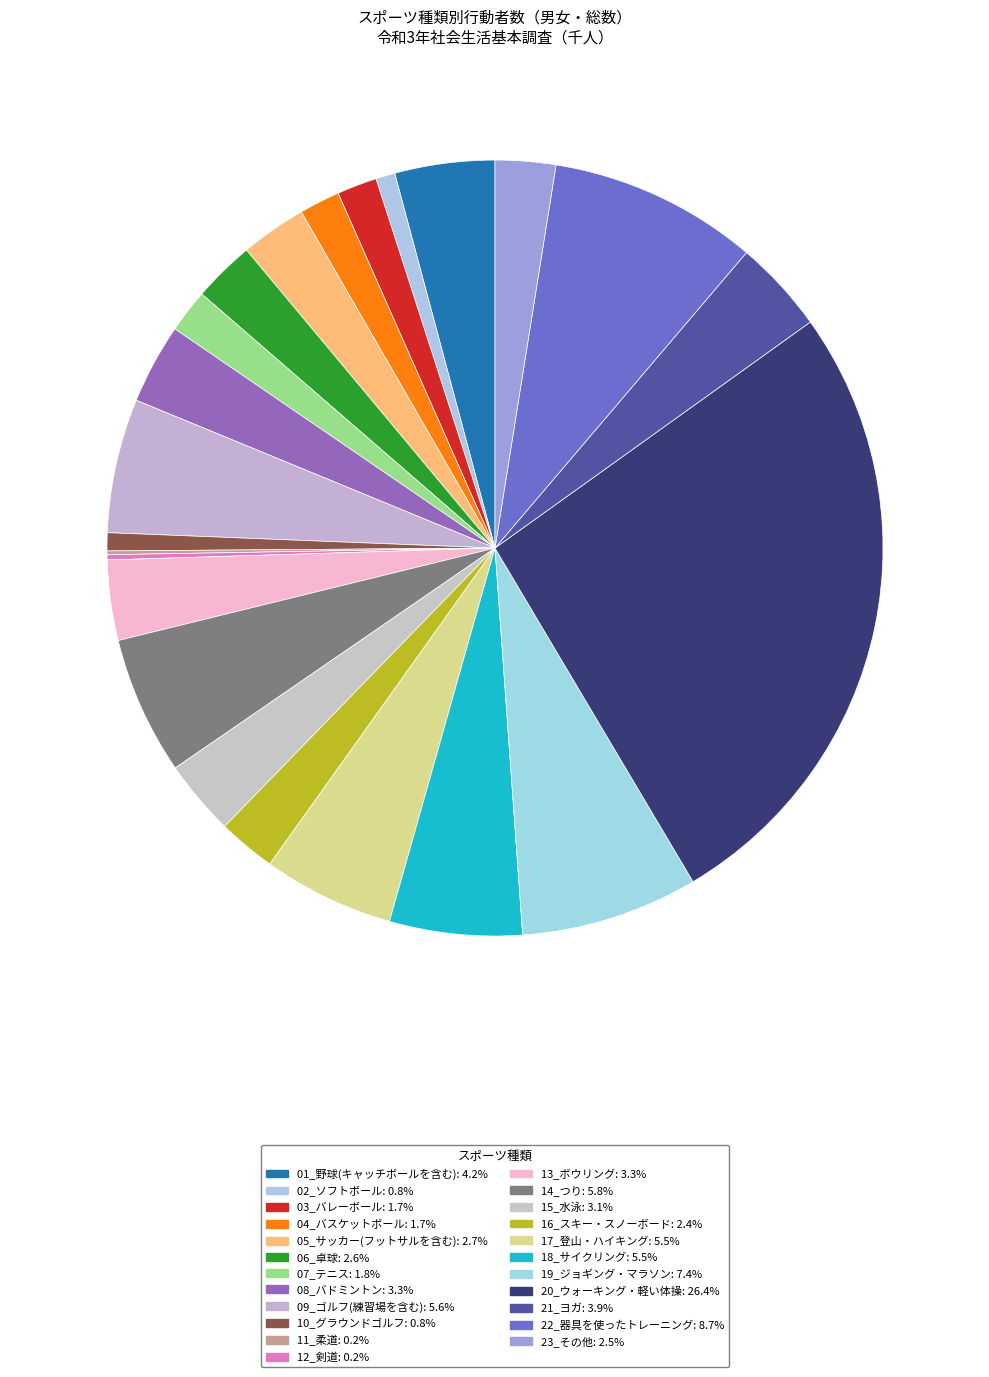

Is there a majority slice in this chart?

No